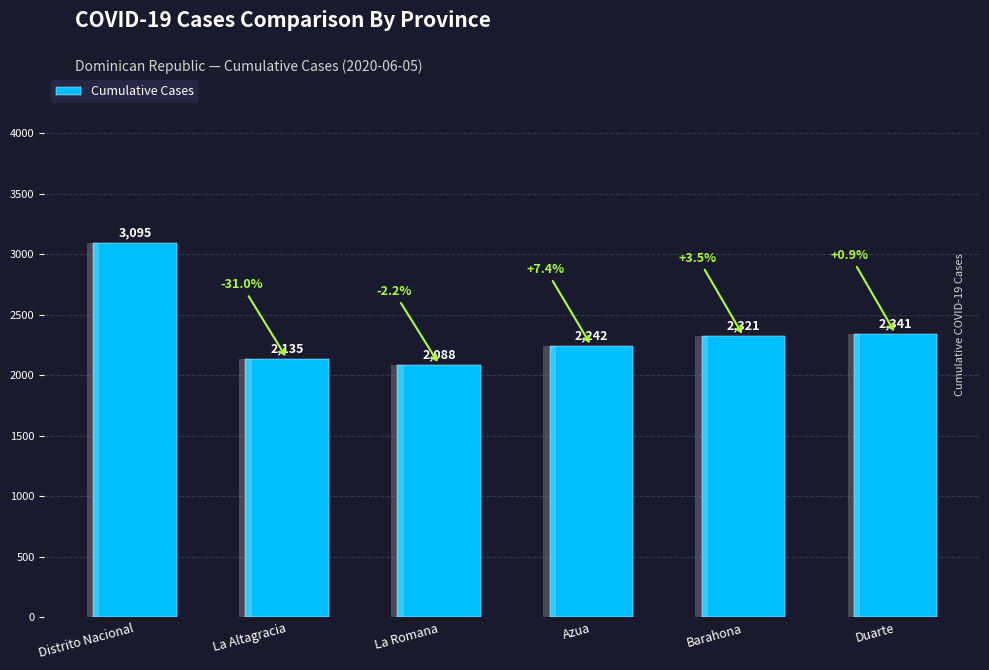

What is the label of the 4th bar from the right?

La Romana